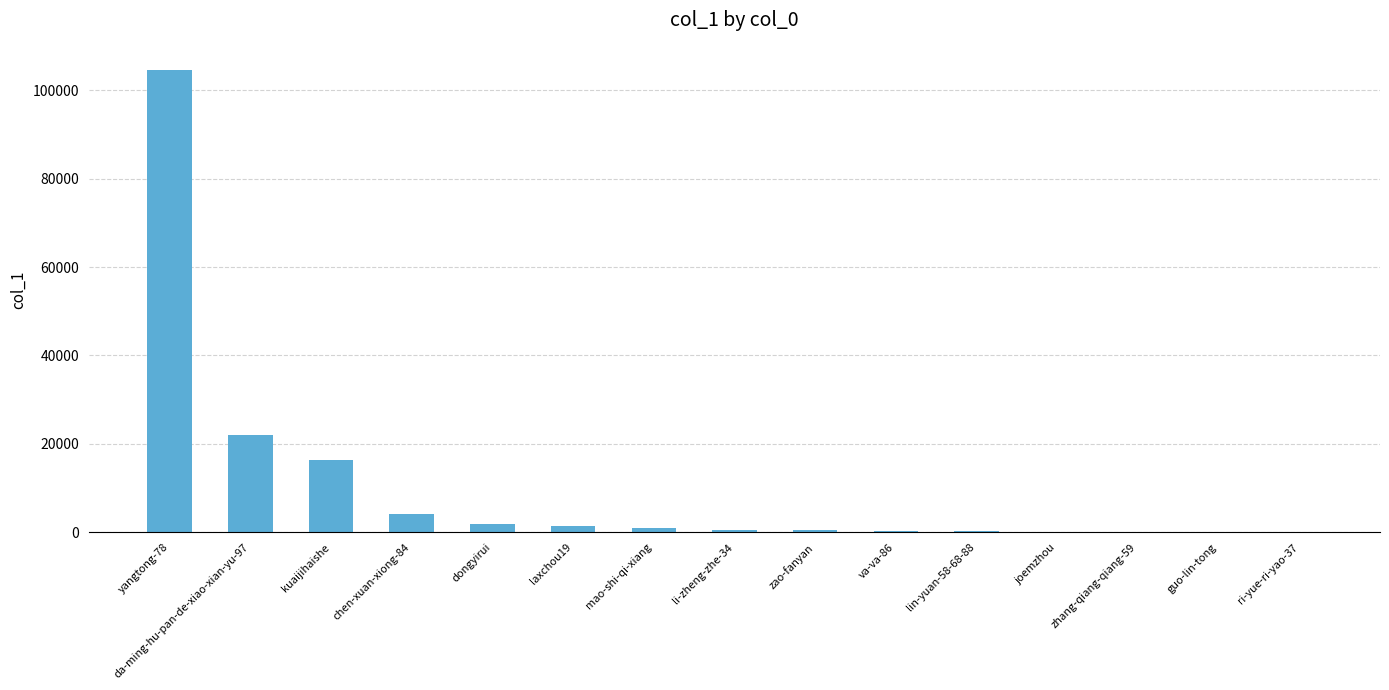

What is the ratio of the value at yangtong-78 to the value at lin-yuan-58-68-88?

448.7